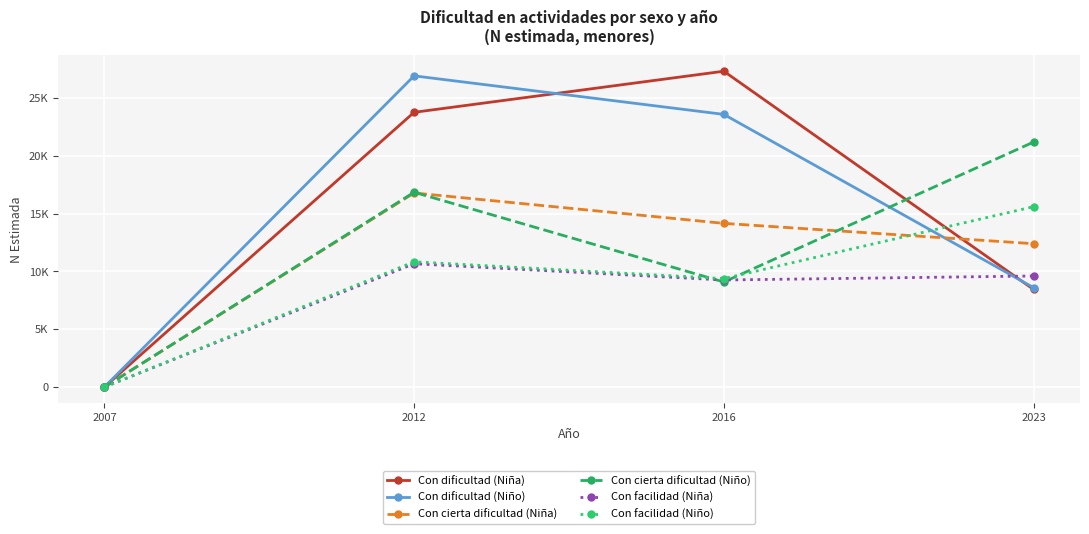

What is the average value of the Con cierta dificultad (Niña) series?

10837